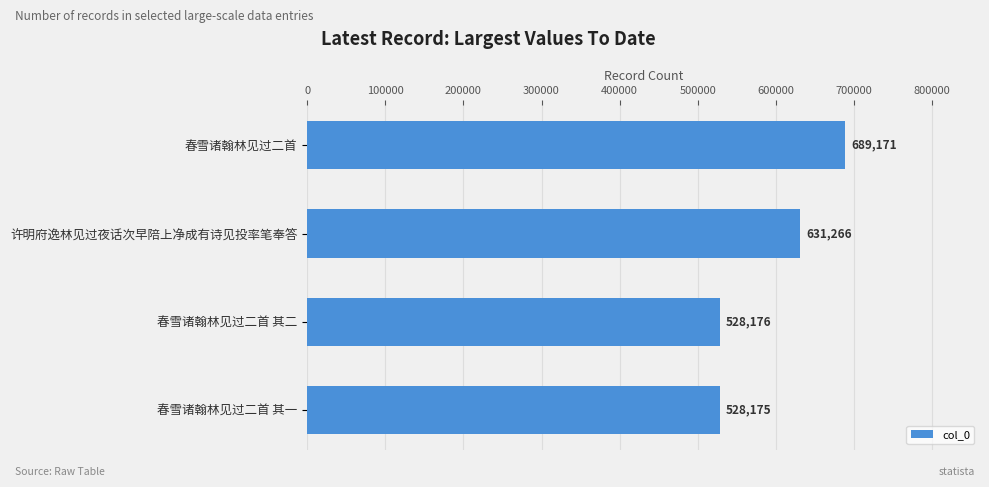

Read the value at 许明府逸林见过夜话次早陪上净成有诗见投率笔奉答.

631266